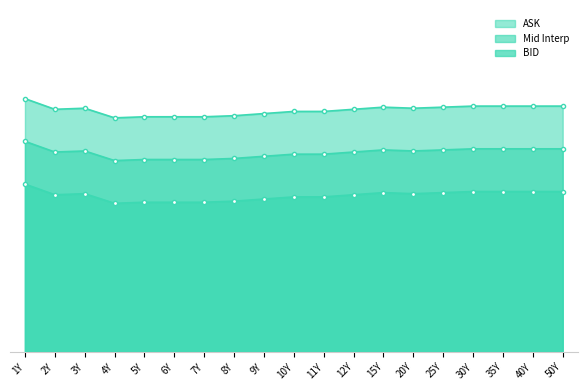

Which series has the widest spread of values?

Mid Interp